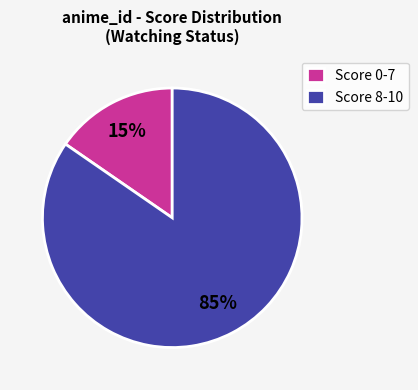

Which has a higher value, Score 0-7 or Score 8-10?

Score 8-10